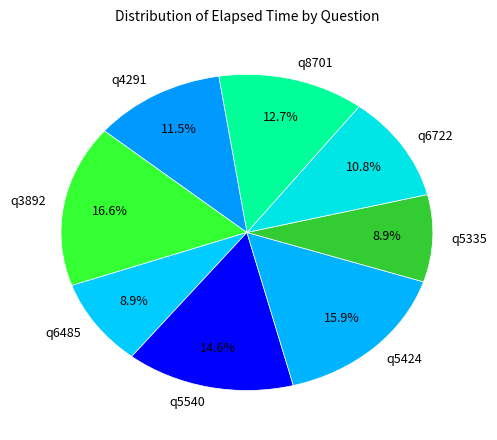

Do q4291 and q8701 together represent more than half of the pie?

No